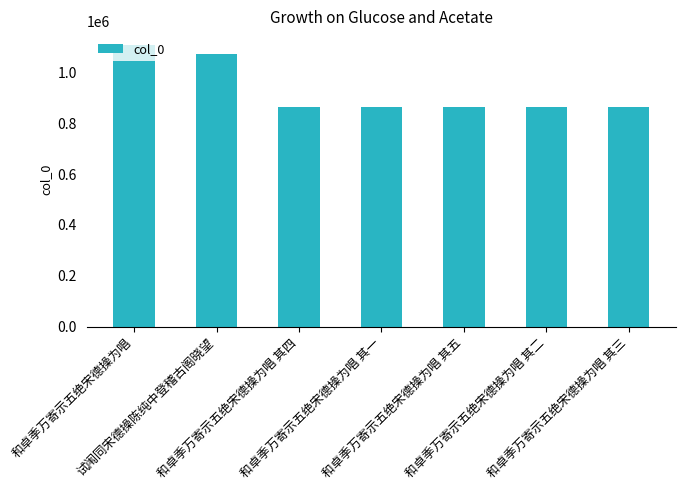

What is the average value?

927329